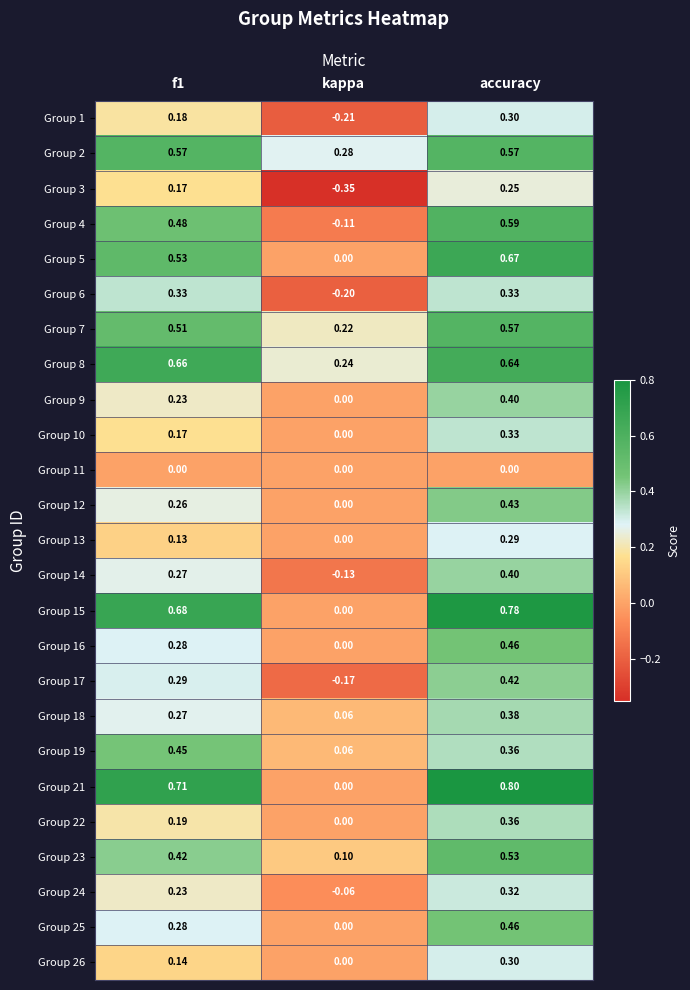

At which label does Group 26 reach its minimum?

kappa